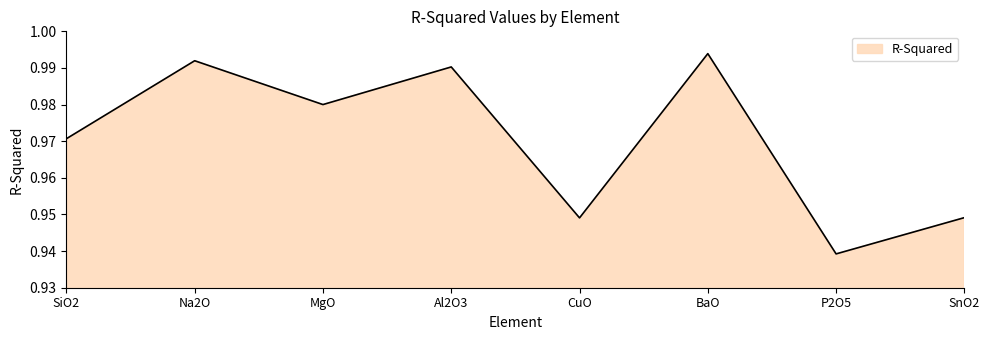

The value at Na2O is 0.6. True or false?

False